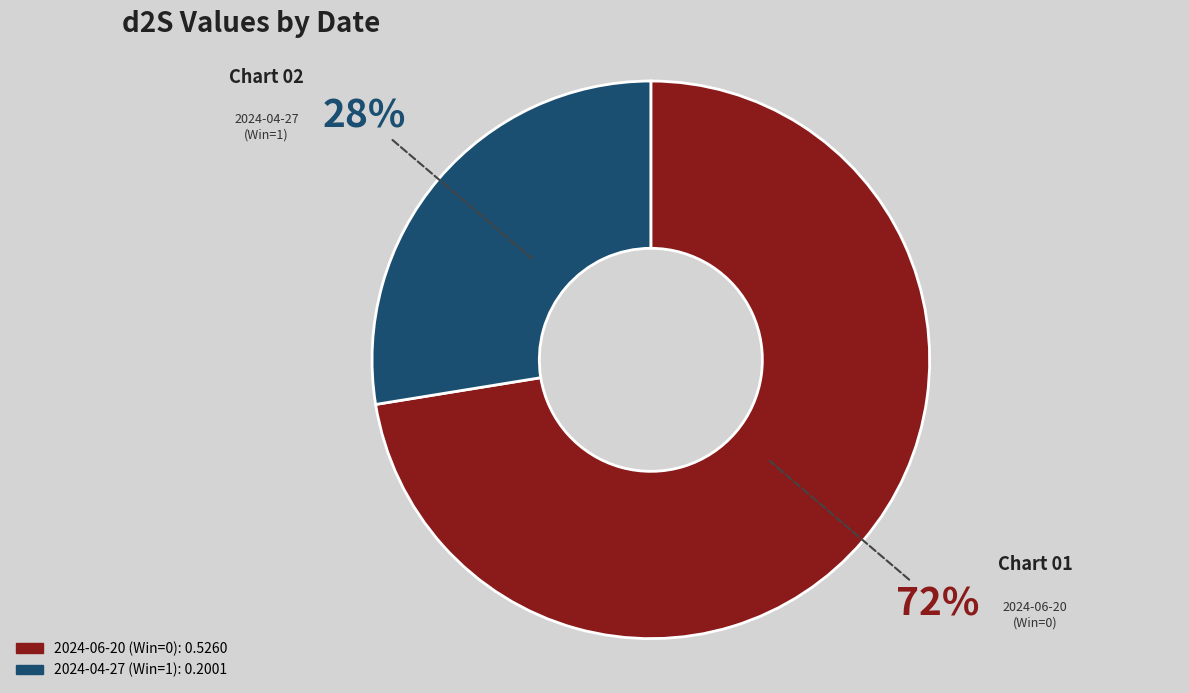

Is the sum of 2024-06-20 (Win=0) and 2024-04-27 (Win=1) greater than half?

Yes